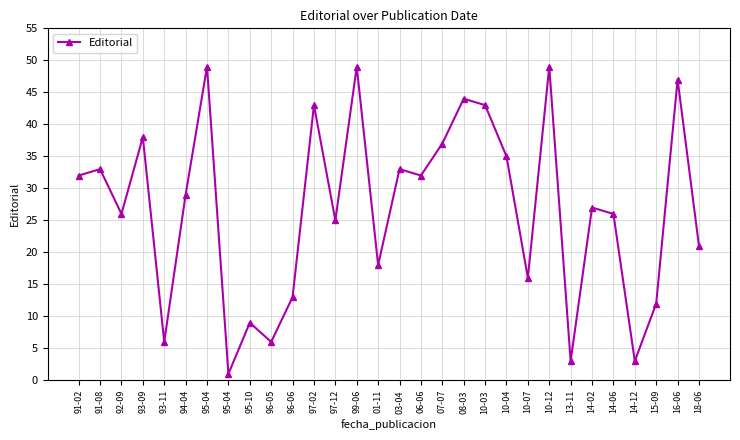

How many points are higher than both their immediate neighbors (excluding endpoints)?

11